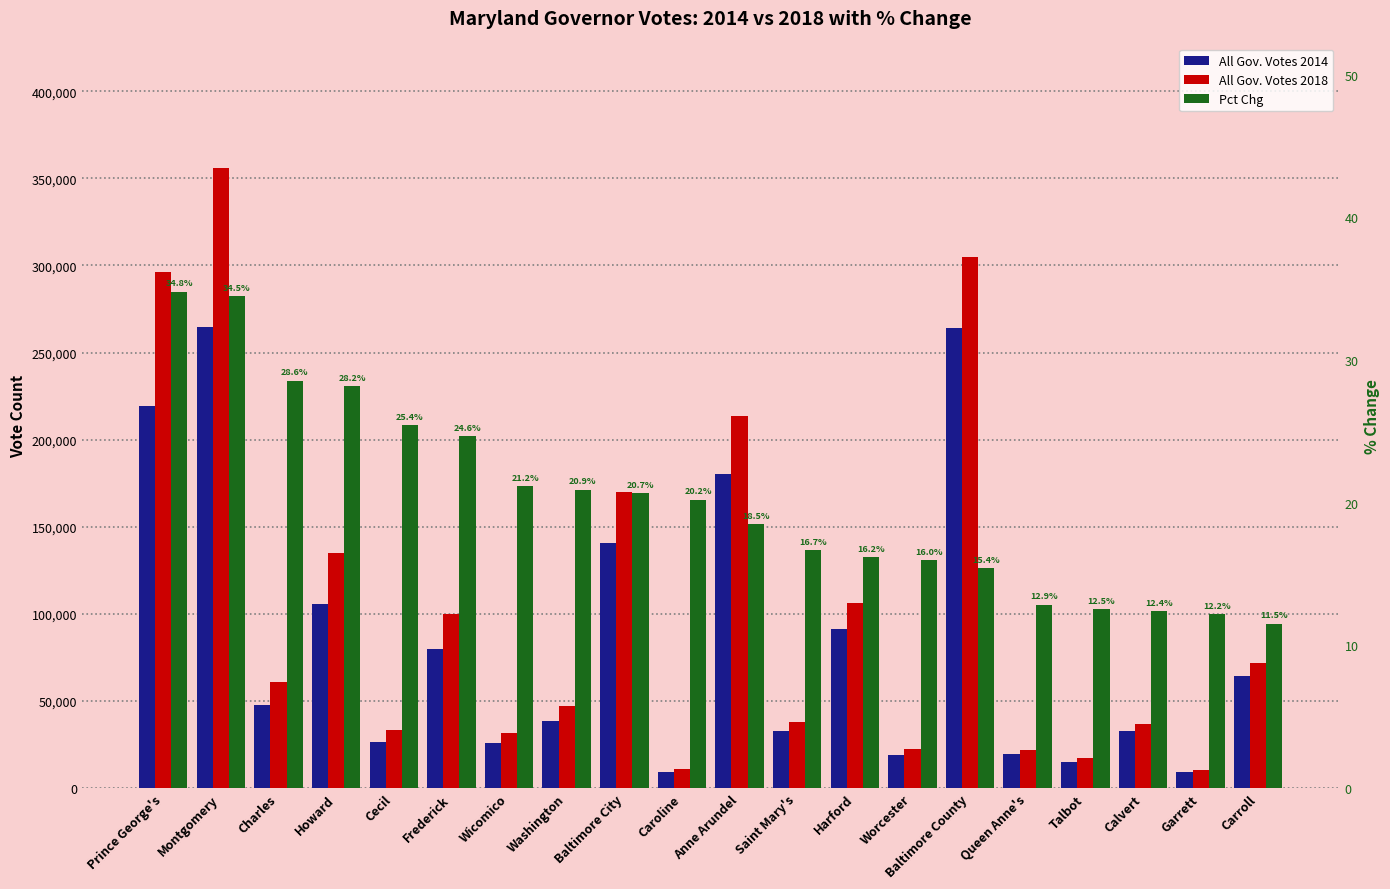

At which category is the sum across all series the highest?

Montgomery